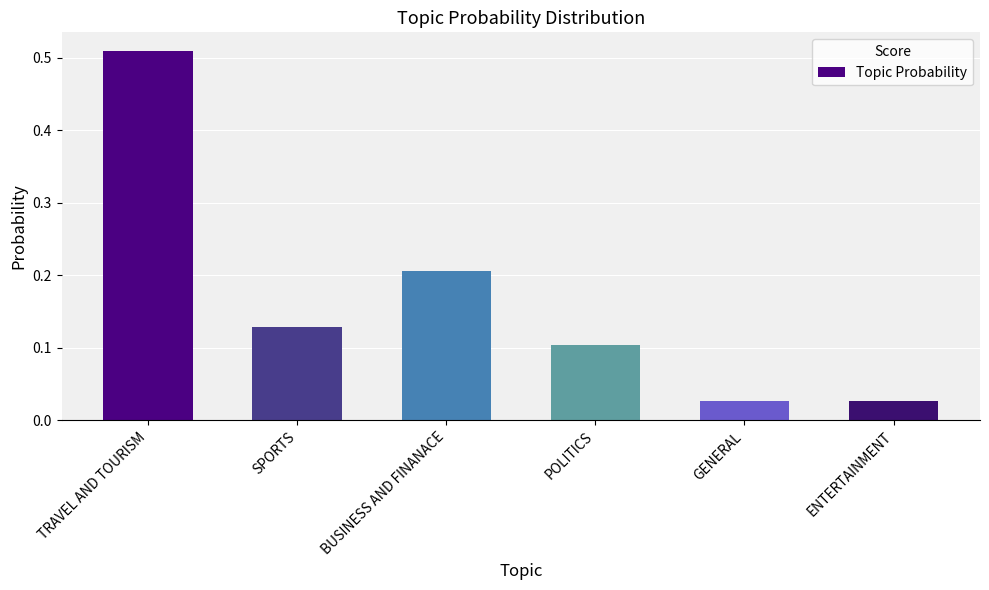

At which category does the chart reach its peak across all series?

TRAVEL AND TOURISM